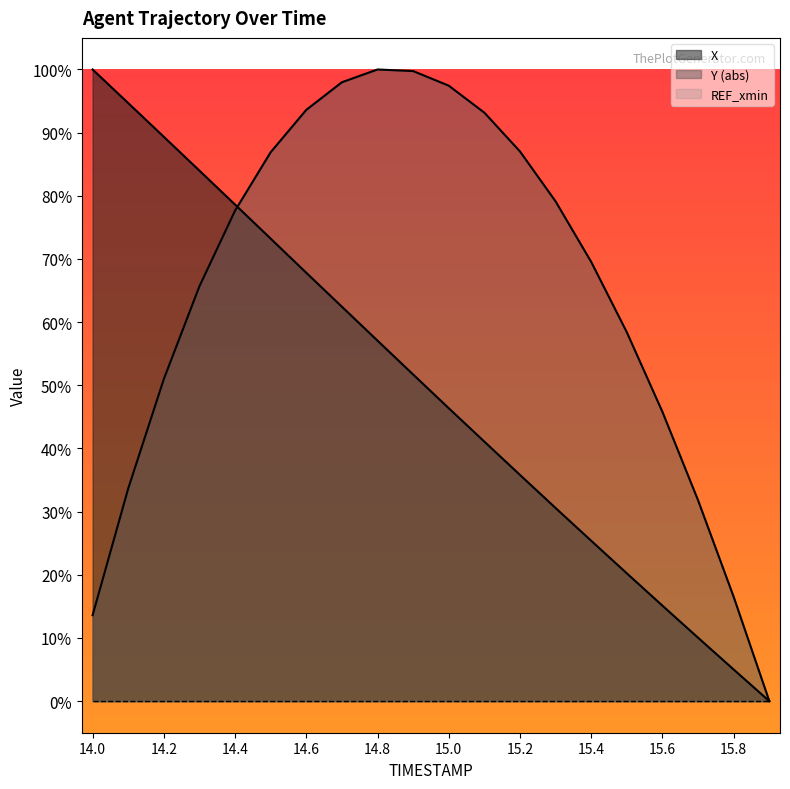

Does the chart have visible grid lines?

No